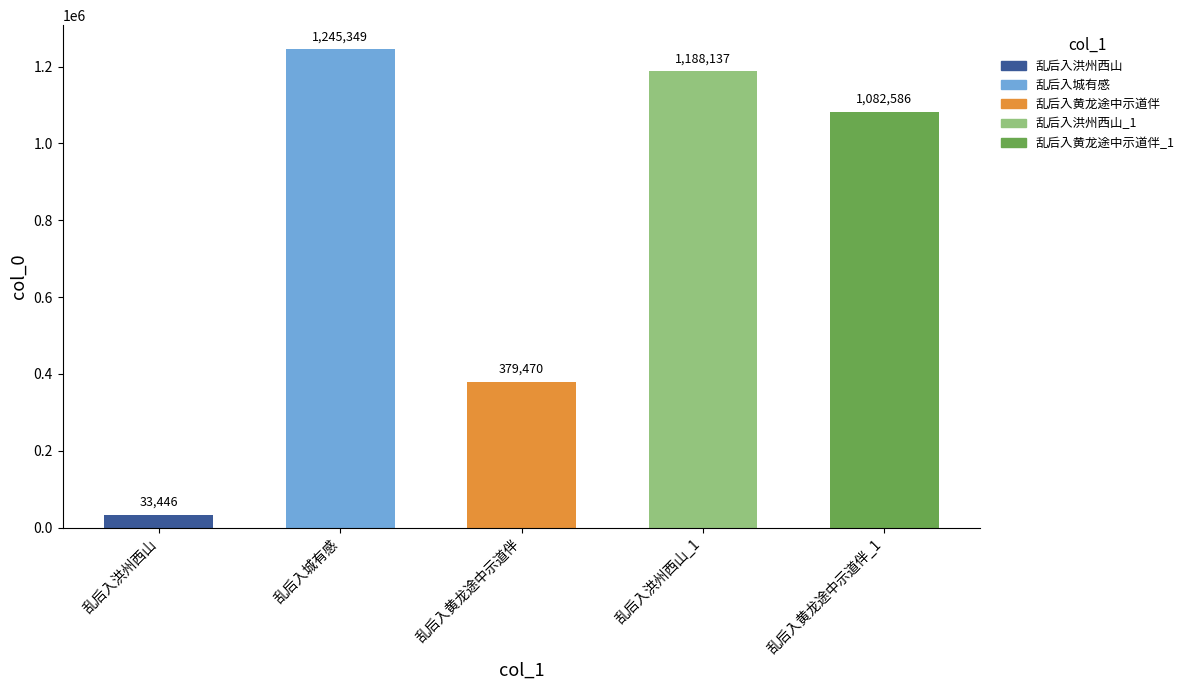

Rank the categories by value from lowest to highest.

乱后入洪州西山, 乱后入黄龙途中示道伴, 乱后入黄龙途中示道伴_1, 乱后入洪州西山_1, 乱后入城有感